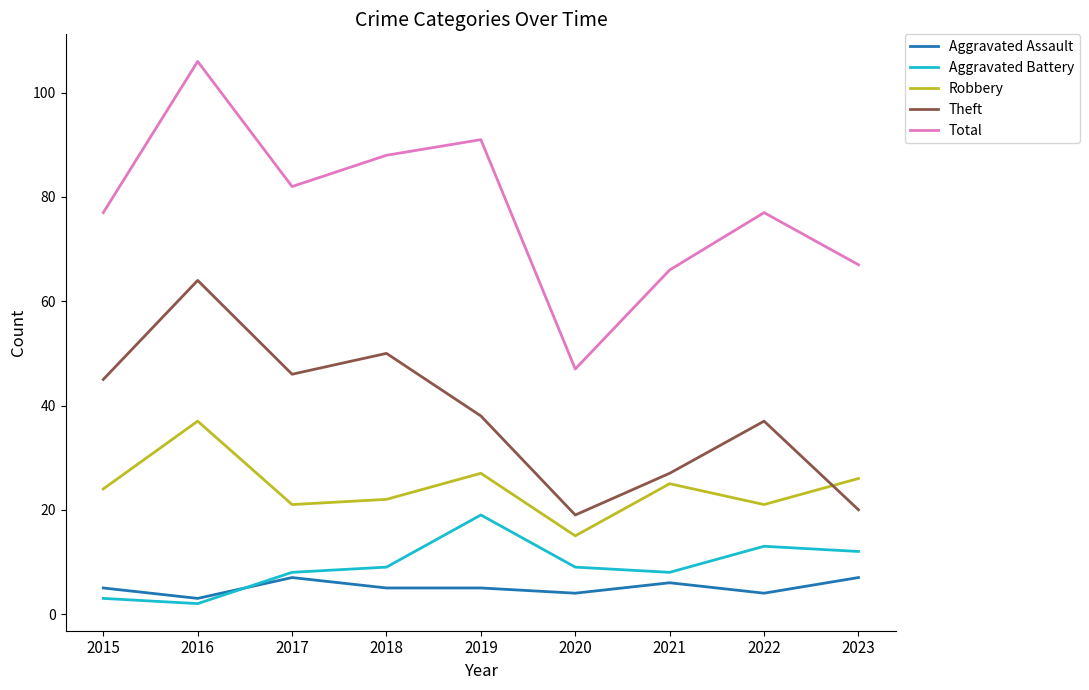

Reading left to right, transcribe all the data shown in this chart.

Aggravated Assault: 2015=5	2016=3	2017=7	2018=5	2019=5	2020=4	2021=6	2022=4	2023=7
Aggravated Battery: 2015=3	2016=2	2017=8	2018=9	2019=19	2020=9	2021=8	2022=13	2023=12
Robbery: 2015=24	2016=37	2017=21	2018=22	2019=27	2020=15	2021=25	2022=21	2023=26
Theft: 2015=45	2016=64	2017=46	2018=50	2019=38	2020=19	2021=27	2022=37	2023=20
Total: 2015=77	2016=106	2017=82	2018=88	2019=91	2020=47	2021=66	2022=77	2023=67